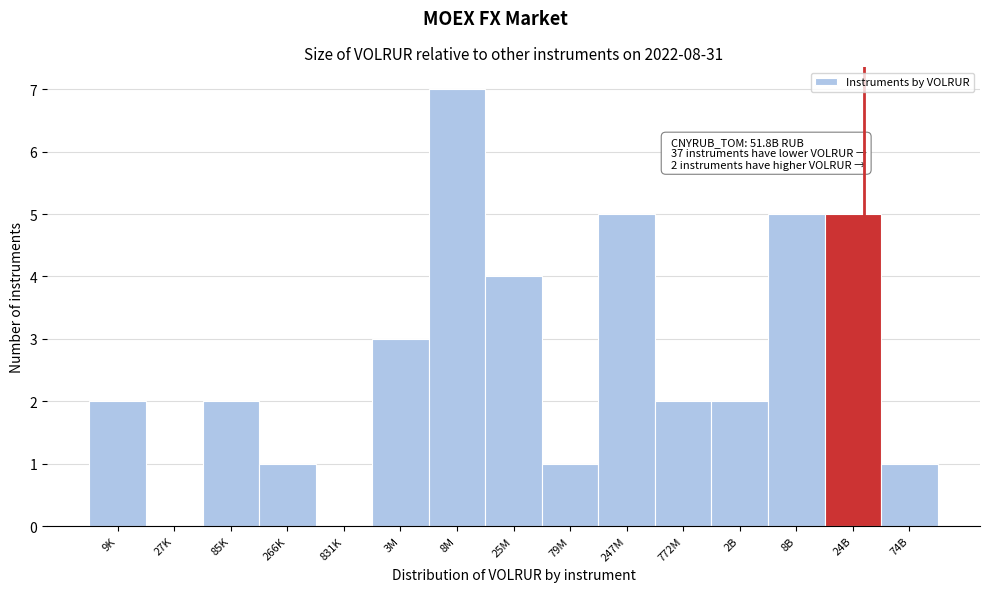

Reading left to right, transcribe all the data shown in this chart.

9K=2	27K=0	85K=2	266K=1	831K=0	3M=3	8M=7	25M=4	79M=1	247M=5	772M=2	2B=2	8B=5	24B=5	74B=1